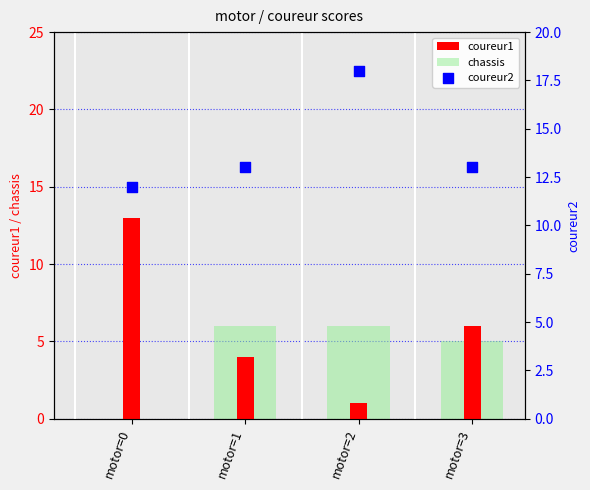

Which series has the largest Y range (max minus min)?

coureur1